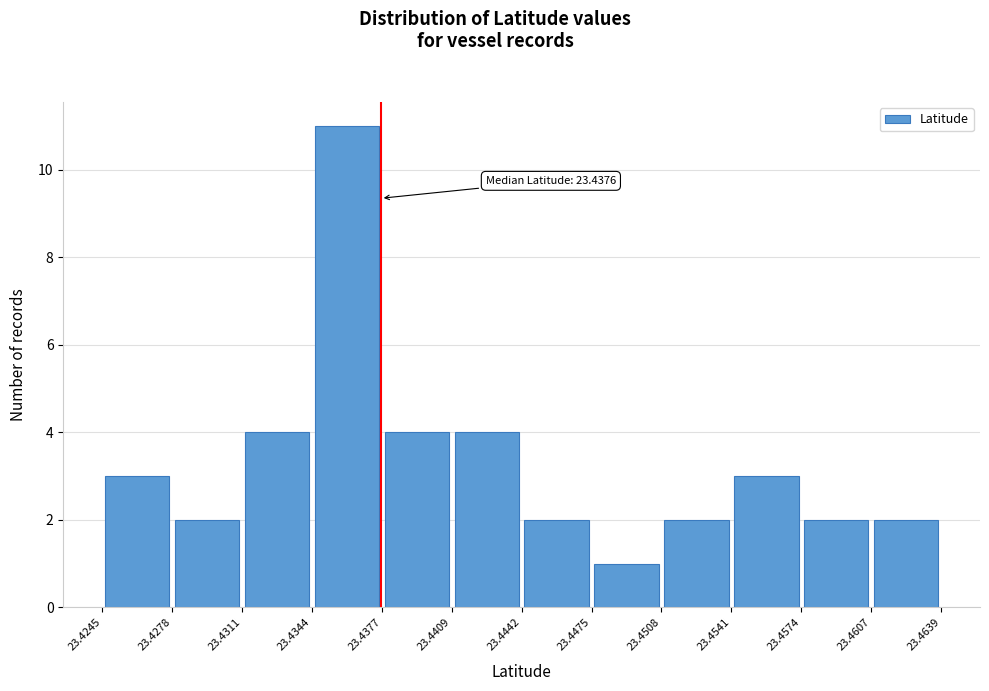

Over which range of the x-axis is the bar tallest?

23.4344 to 23.4377